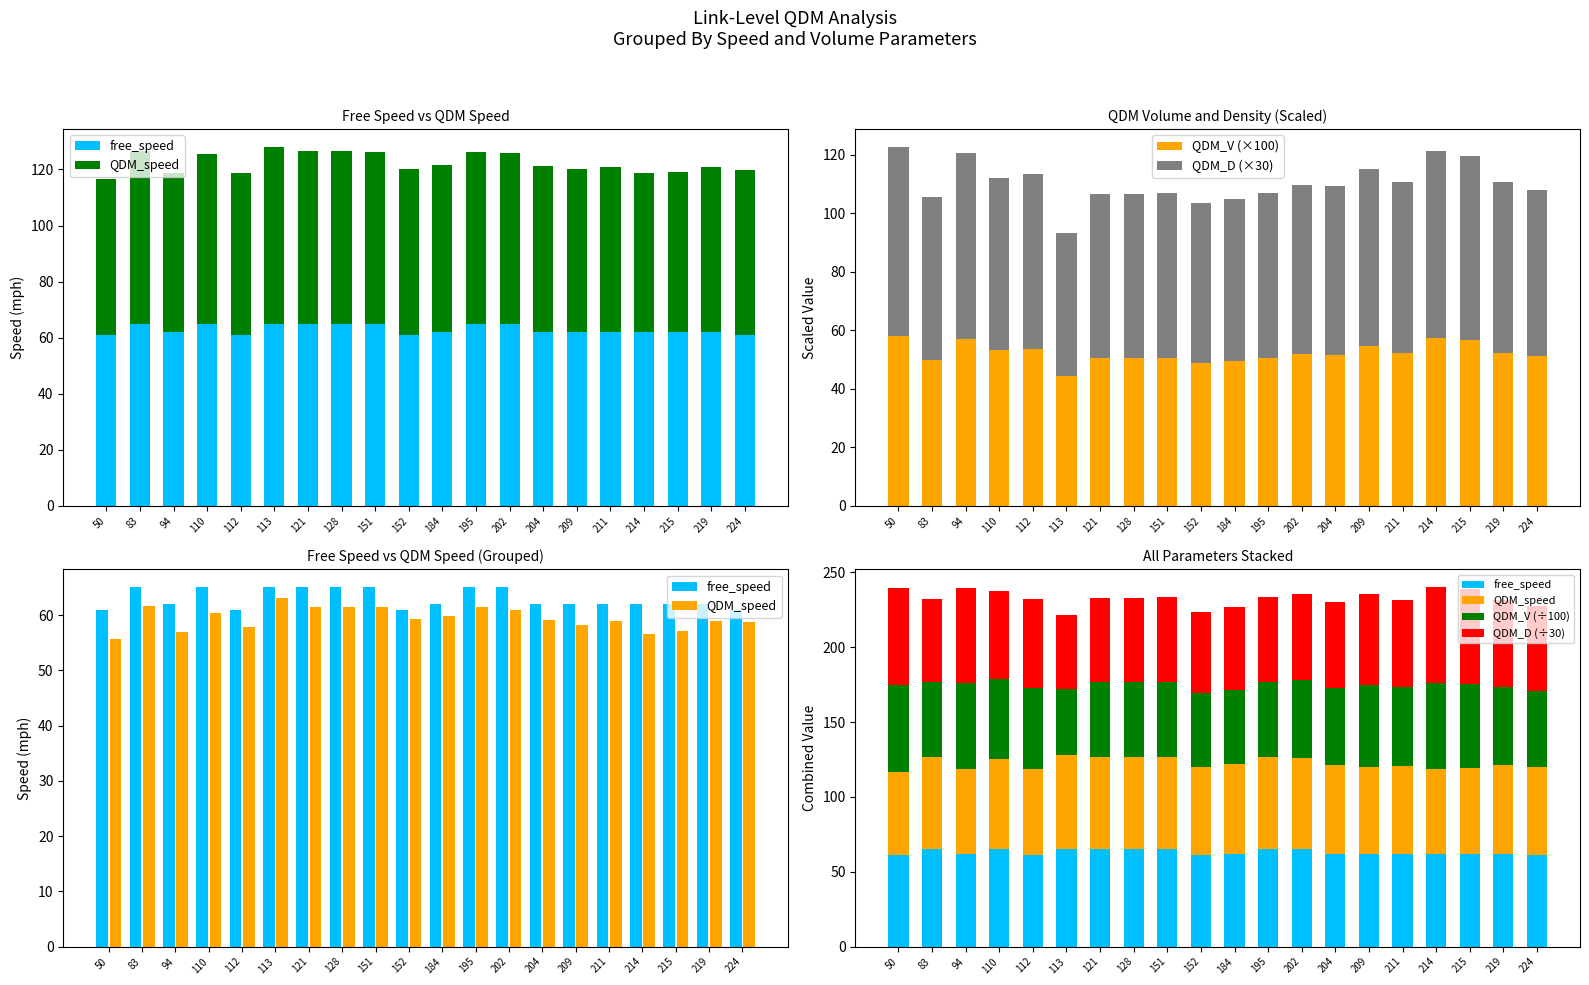

Which series has the widest spread of values?

QDM_D (×30)